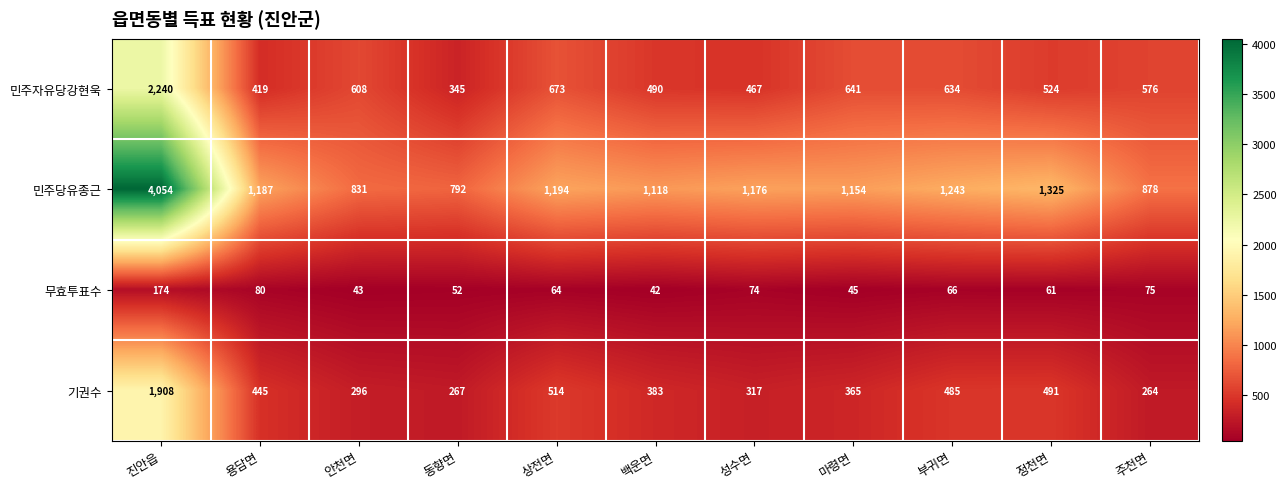

Where is 민주당유종근 nearest to the value 2423?

정천면